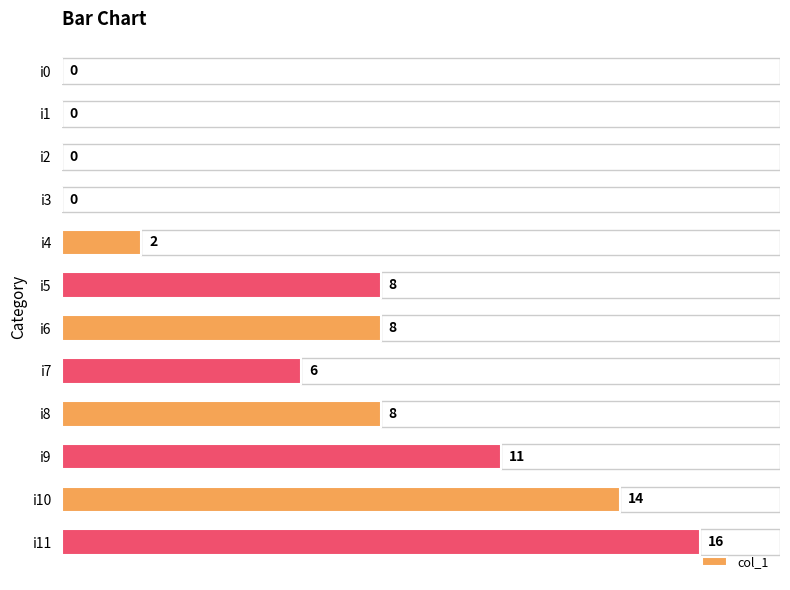

The chart shows a value of 11 at i0. True or false?

False